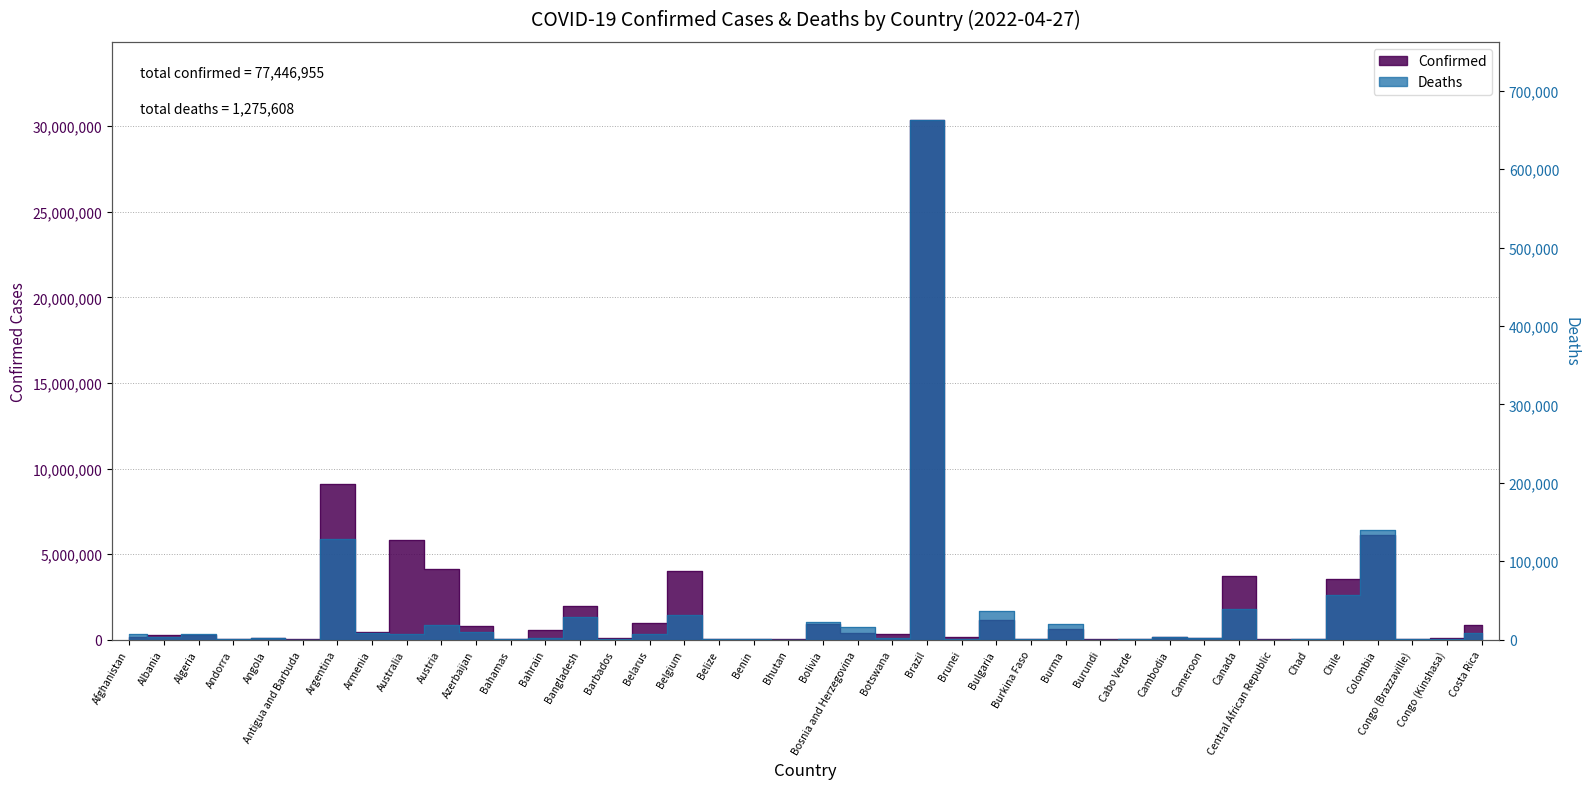

Is it true that Confirmed equals 19313 at Bhutan?

False